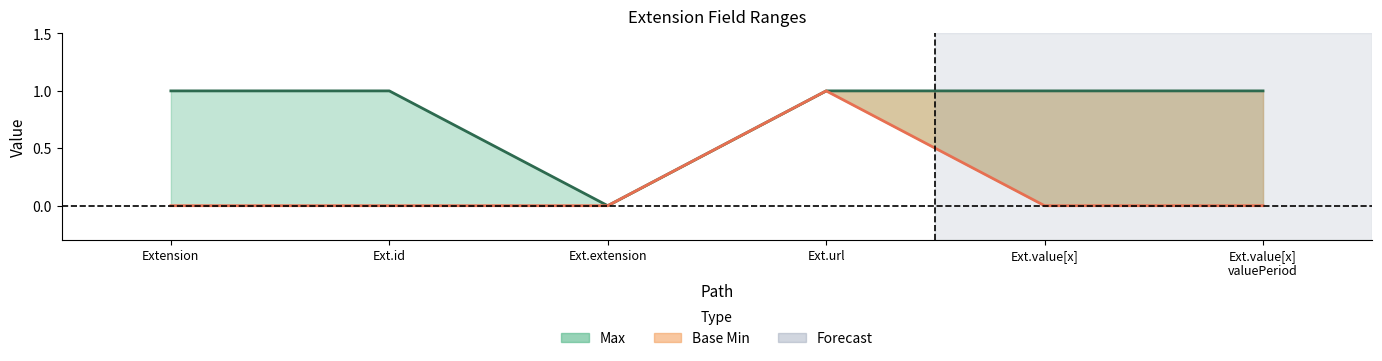

True or false: Base Min (line) and Max (line) intersect in this chart.

False